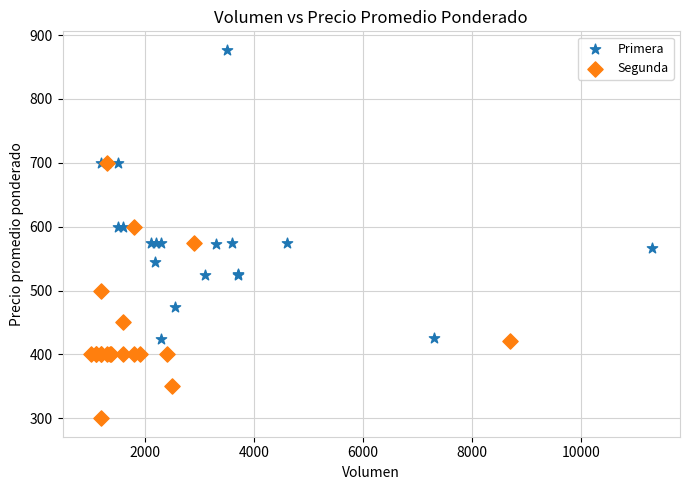

Which series contains the highest Y value?

Primera